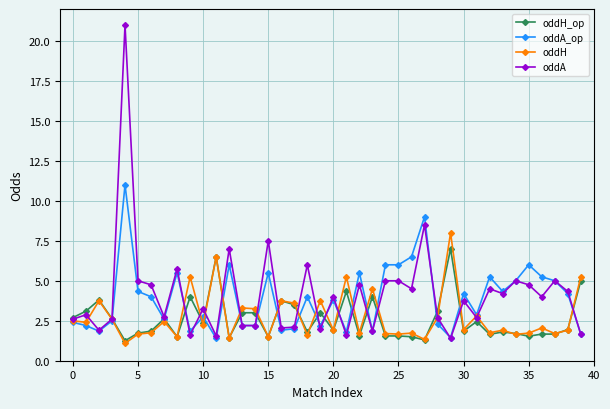

Which series has the widest spread of values?

oddA